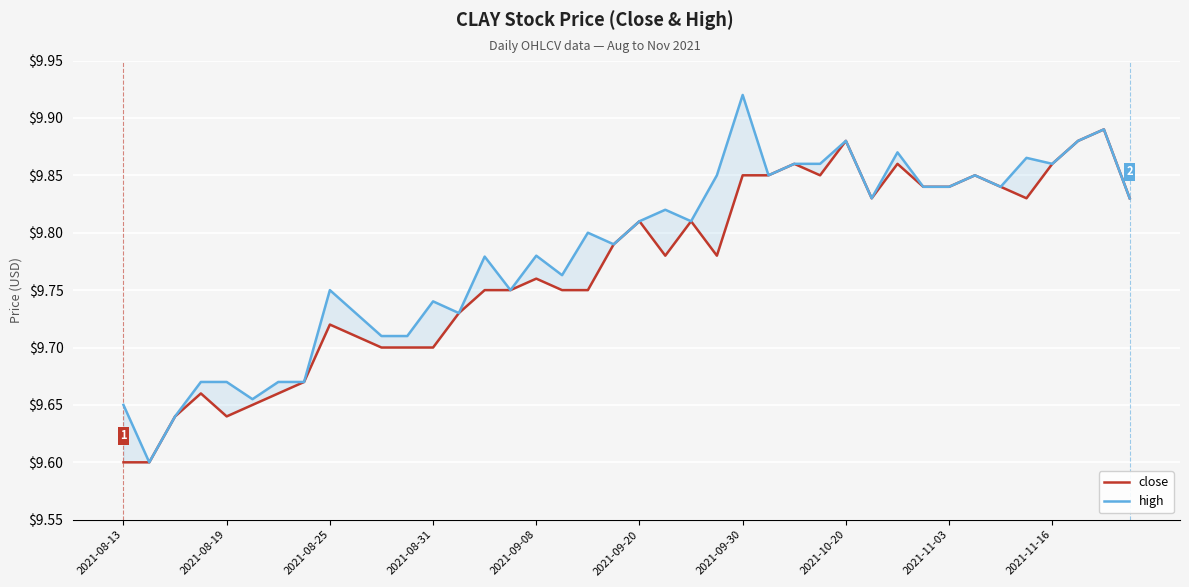

What is the difference between the second highest and second lowest values in the close series?

0.3